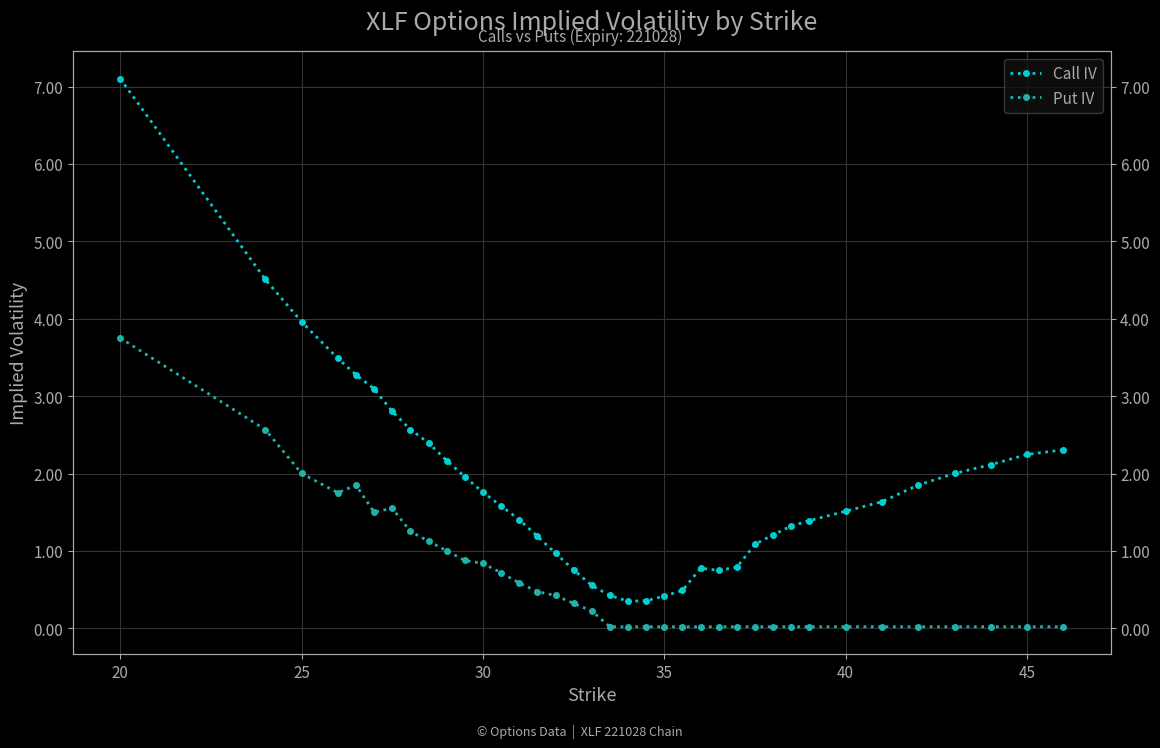

True or false: Put IV has a value of 0.2 at 13.

False